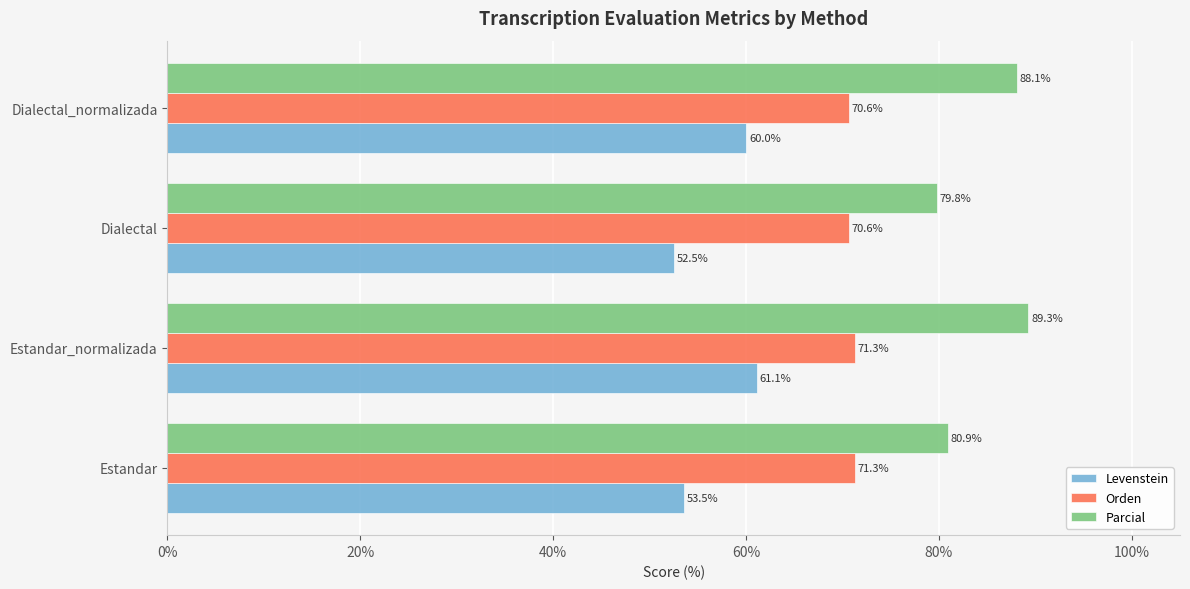

What is the difference between the maximum and minimum values in the Parcial series?

9.5